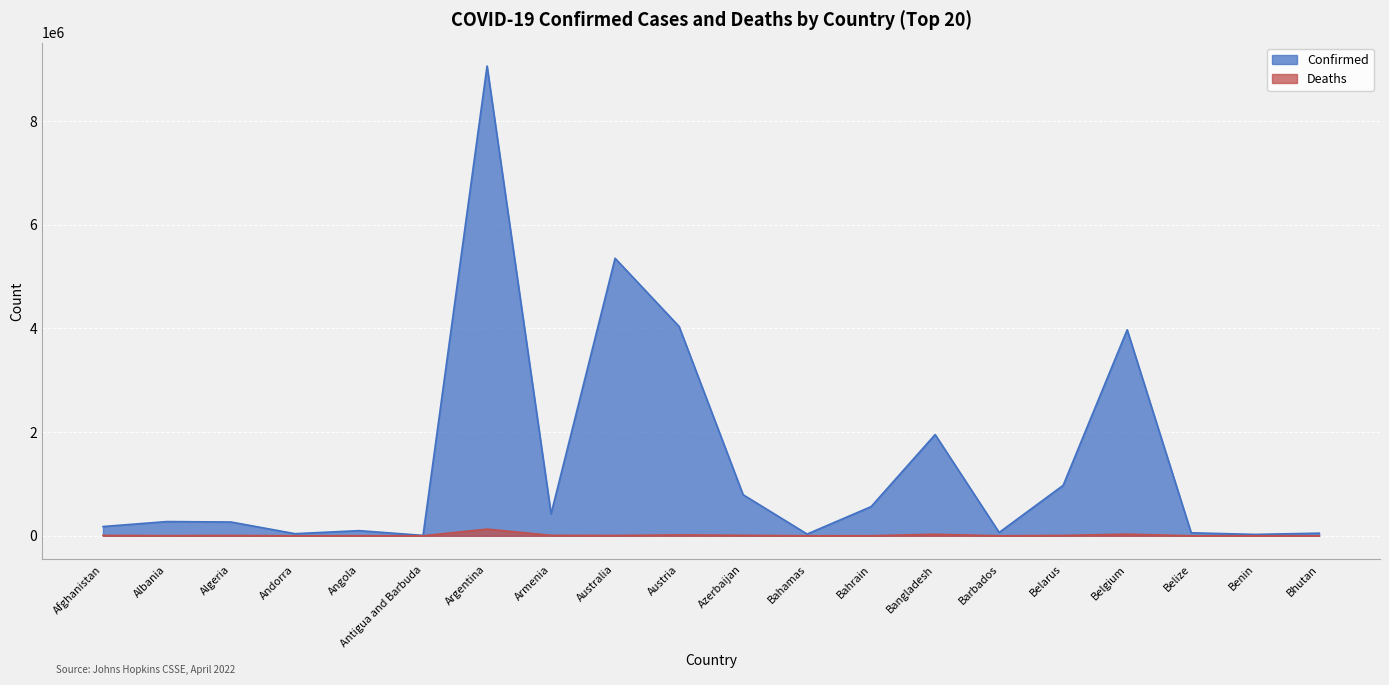

What is the total value across all series at Bhutan?

50449